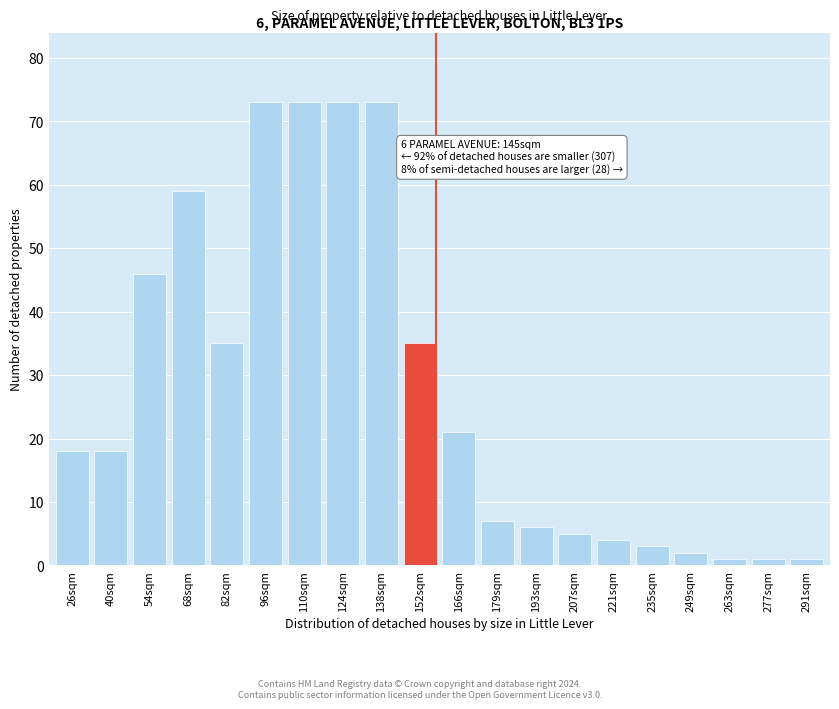

Reading left to right, what are all the values shown in this chart?

26sqm=18	40sqm=18	54sqm=46	68sqm=59	82sqm=35	96sqm=73	110sqm=73	124sqm=73	138sqm=73	152sqm=35	166sqm=21	179sqm=7	193sqm=6	207sqm=5	221sqm=4	235sqm=3	249sqm=2	263sqm=1	277sqm=1	291sqm=1